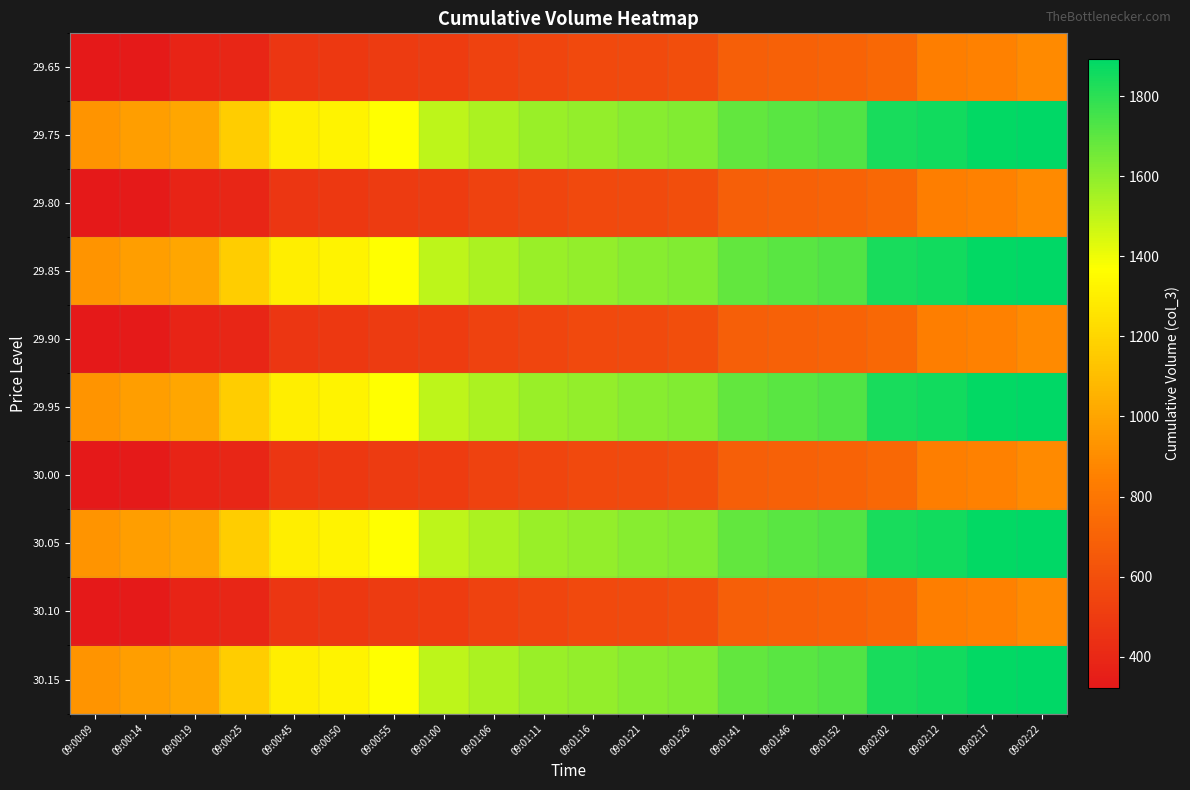

What is the total value across all series at 09:02:17?

13660